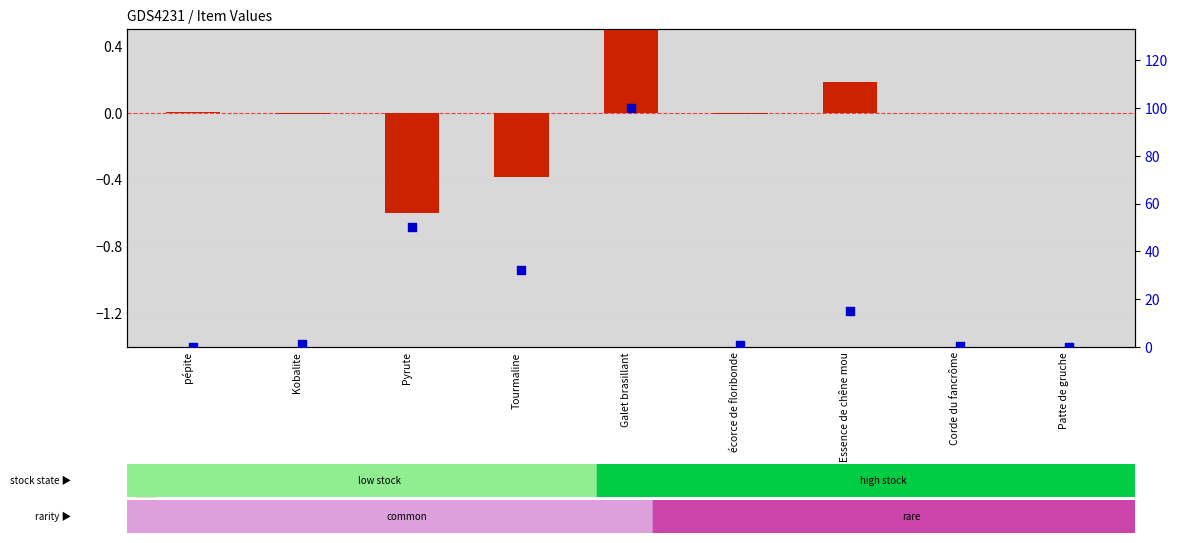

Which series reaches the maximum Y coordinate?

percentile rank within the sample